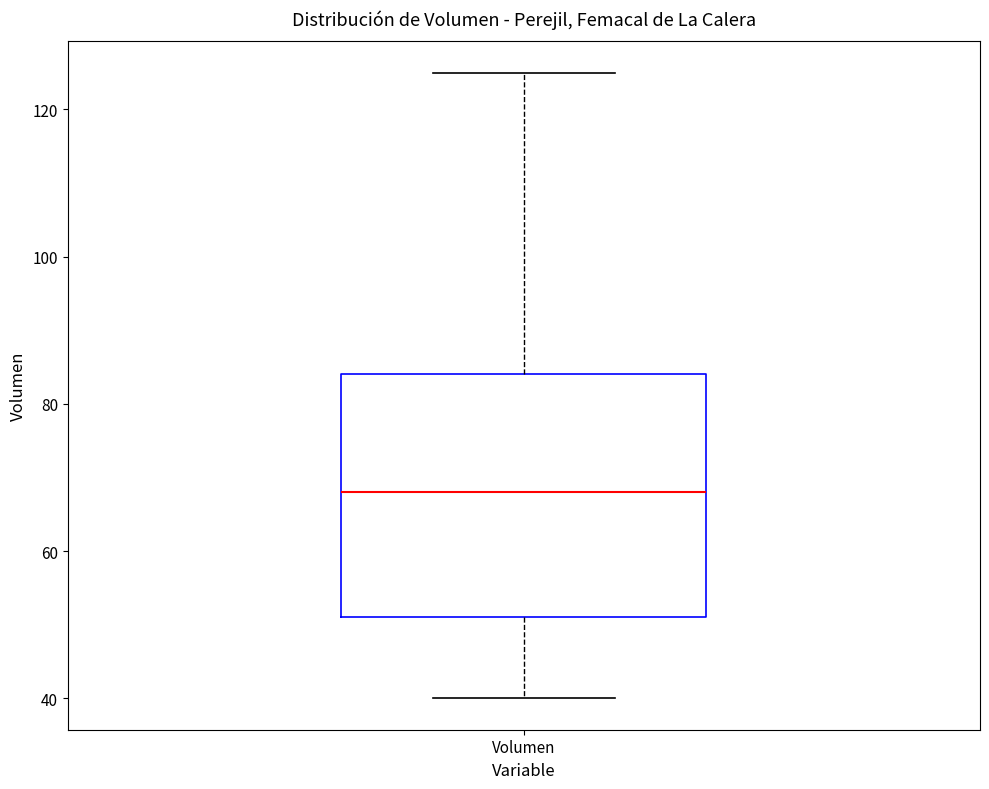

Read this box plot against the y-axis: the position of the median line, the range covered by the box, and the ends of both whiskers. The values are not printed on the chart, so give them approximately, as read against the axis.

median 68, box 52 to 84, whiskers 40 to 126